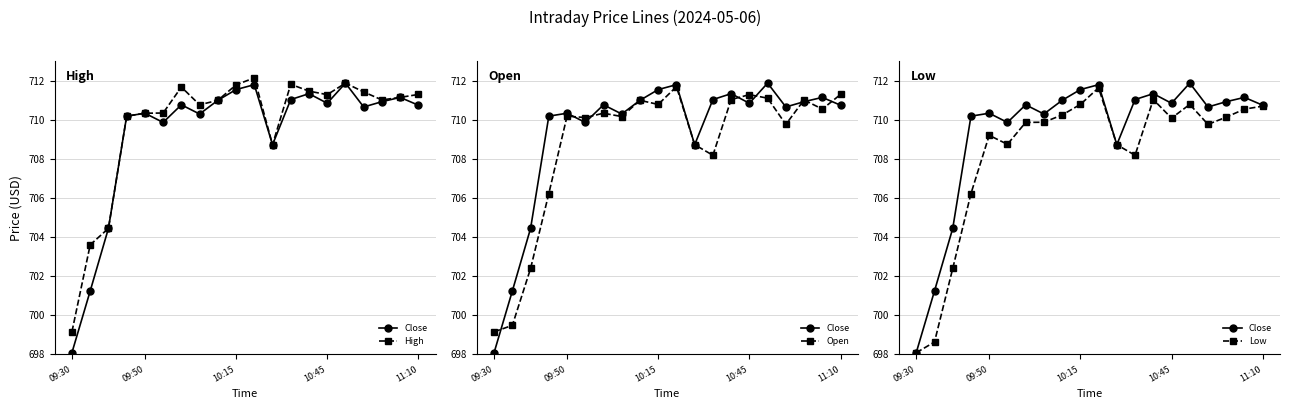

Between 11 and 11:10, which is larger?

11:10